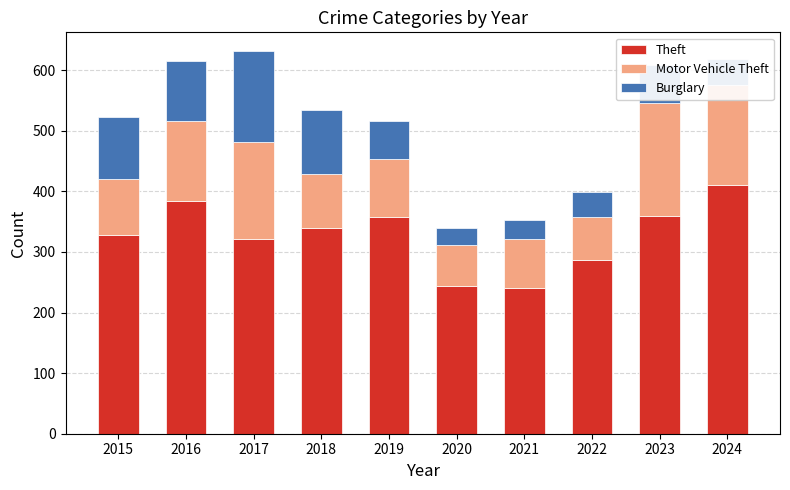

What is the minimum value for Theft?

241